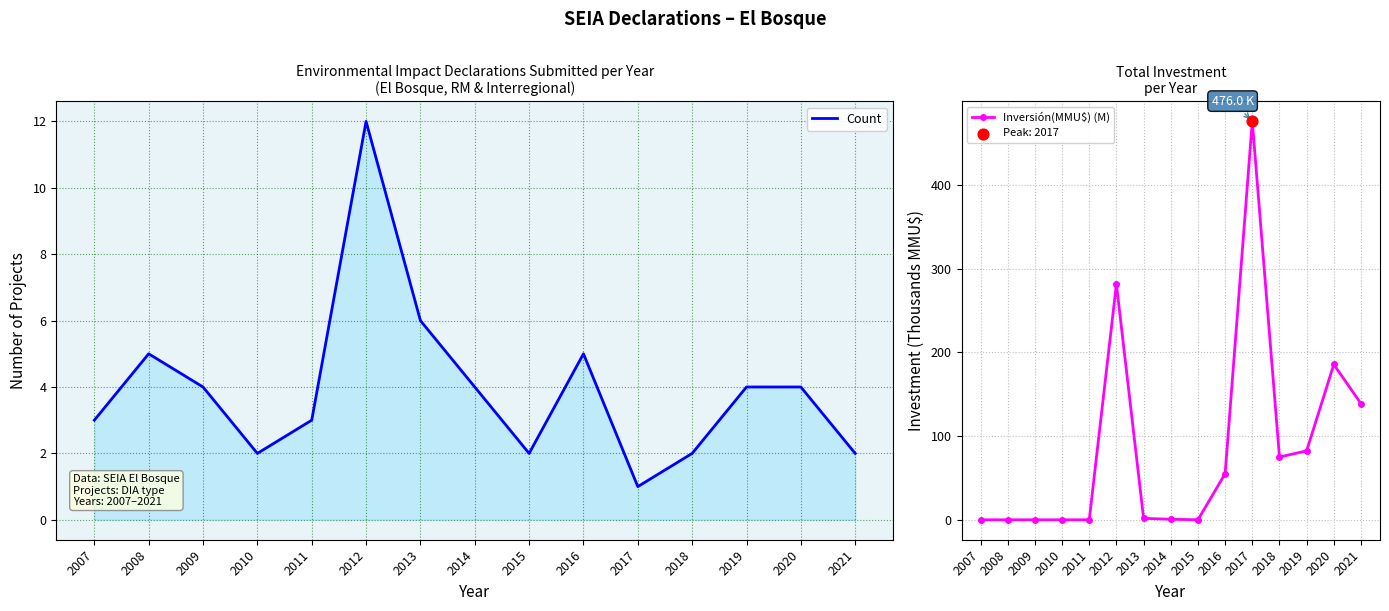

What are all the series names shown in the legend?

Count, Inversión(MMU$) (M)